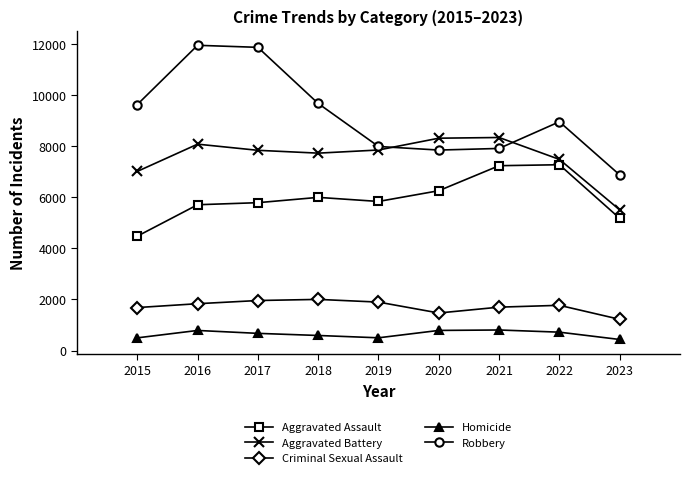

What is the minimum value shown in the chart?

432